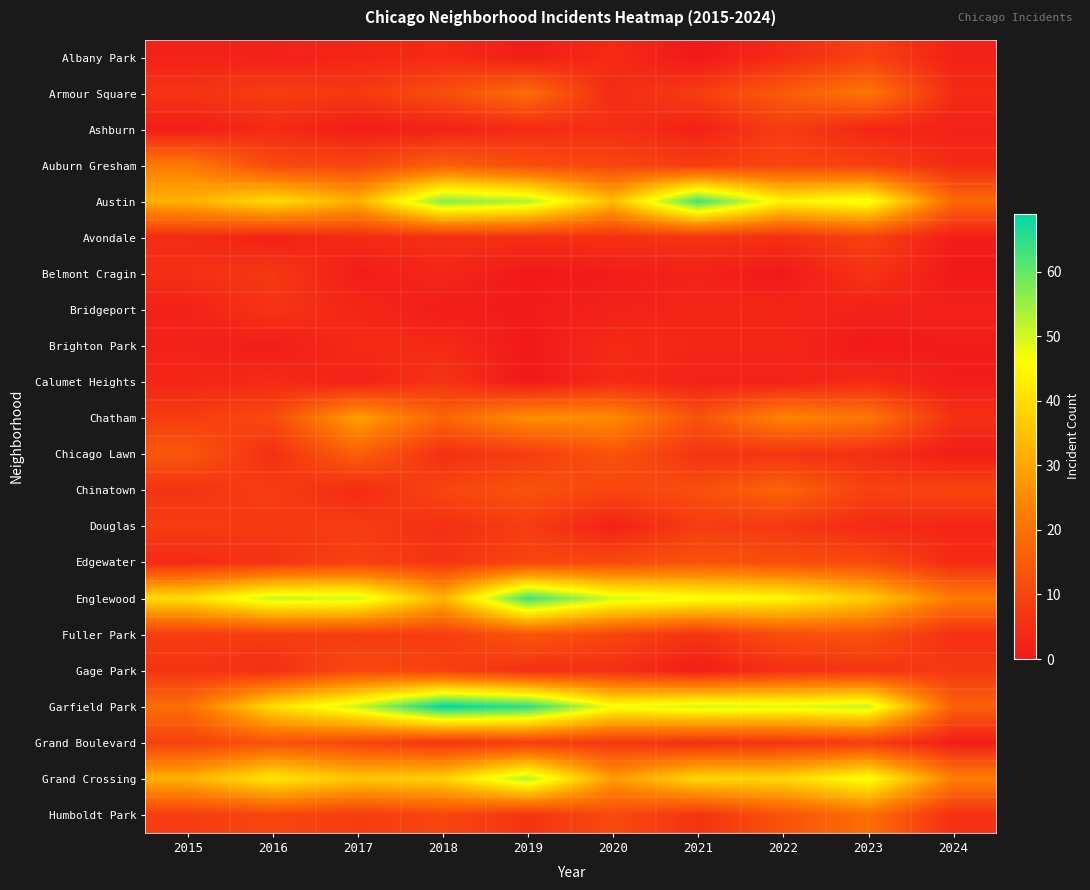

Which series has the widest spread of values?

Garfield Park